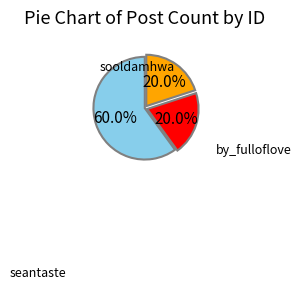

Is there any slice that represents more than half of the pie?

Yes